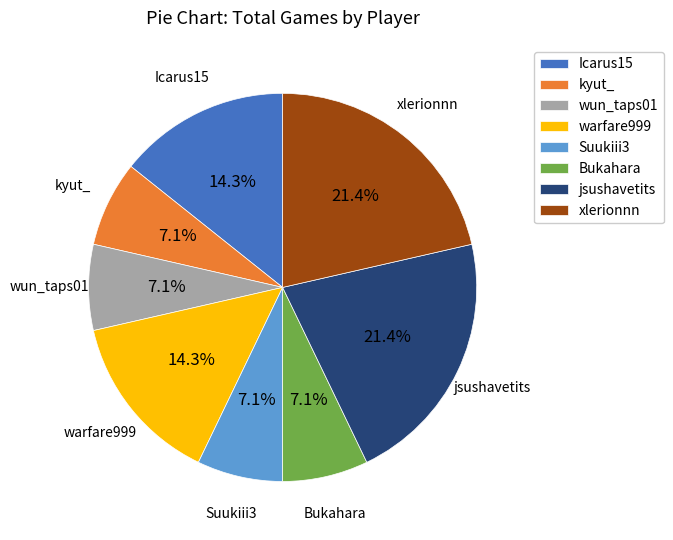

How many slices are in this pie chart?

8